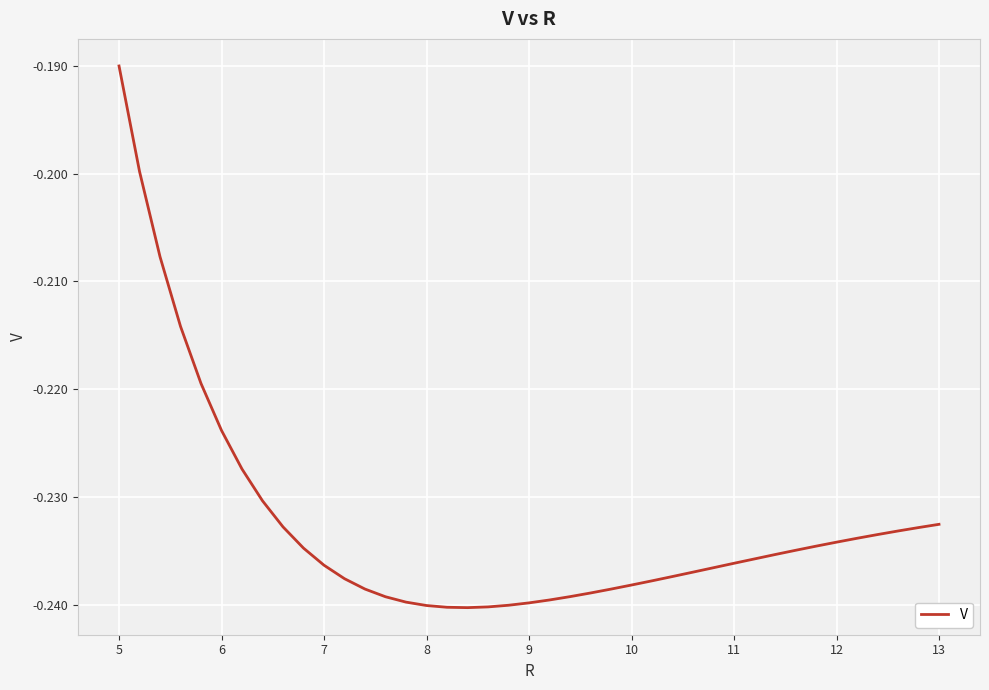

Is this an area chart (filled region under the line)?

No